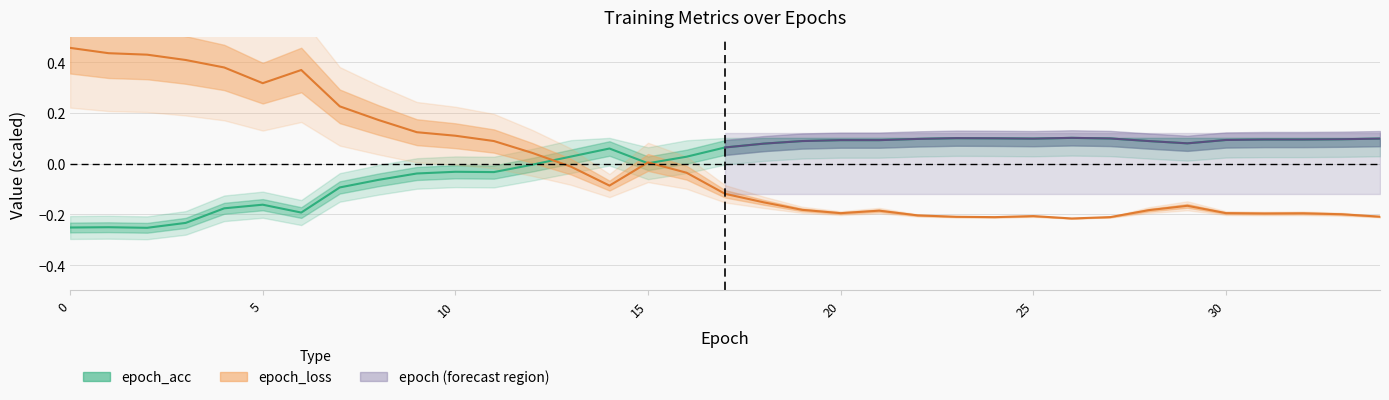

Which series has the largest total across all categories?

epoch_loss